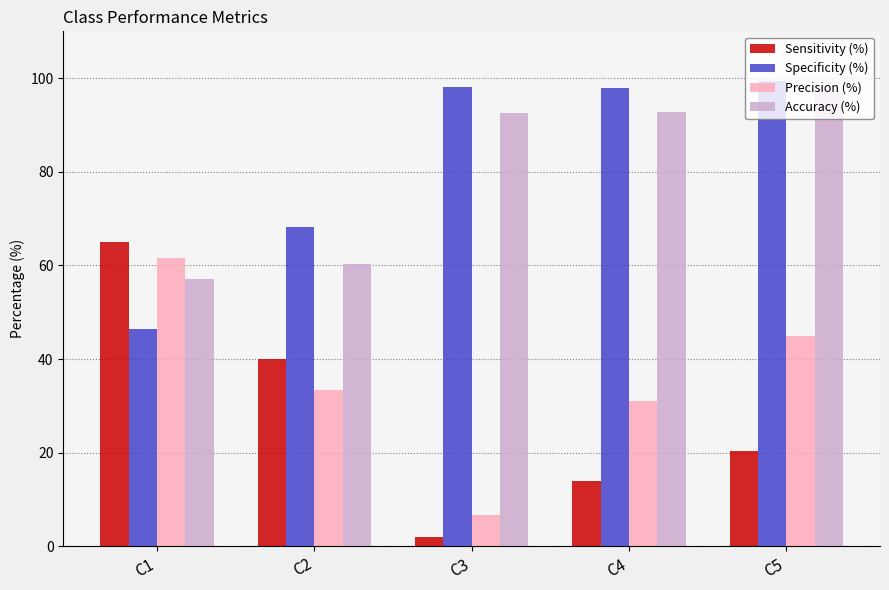

How many bars are there in total?

20